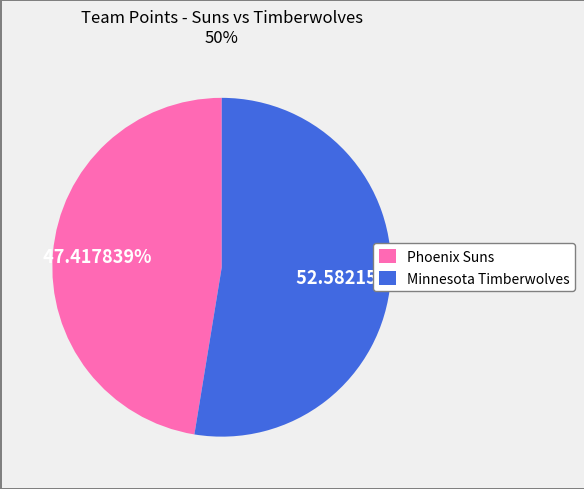

To the nearest percent, what is the combined percentage of Minnesota Timberwolves and Phoenix Suns?

100%